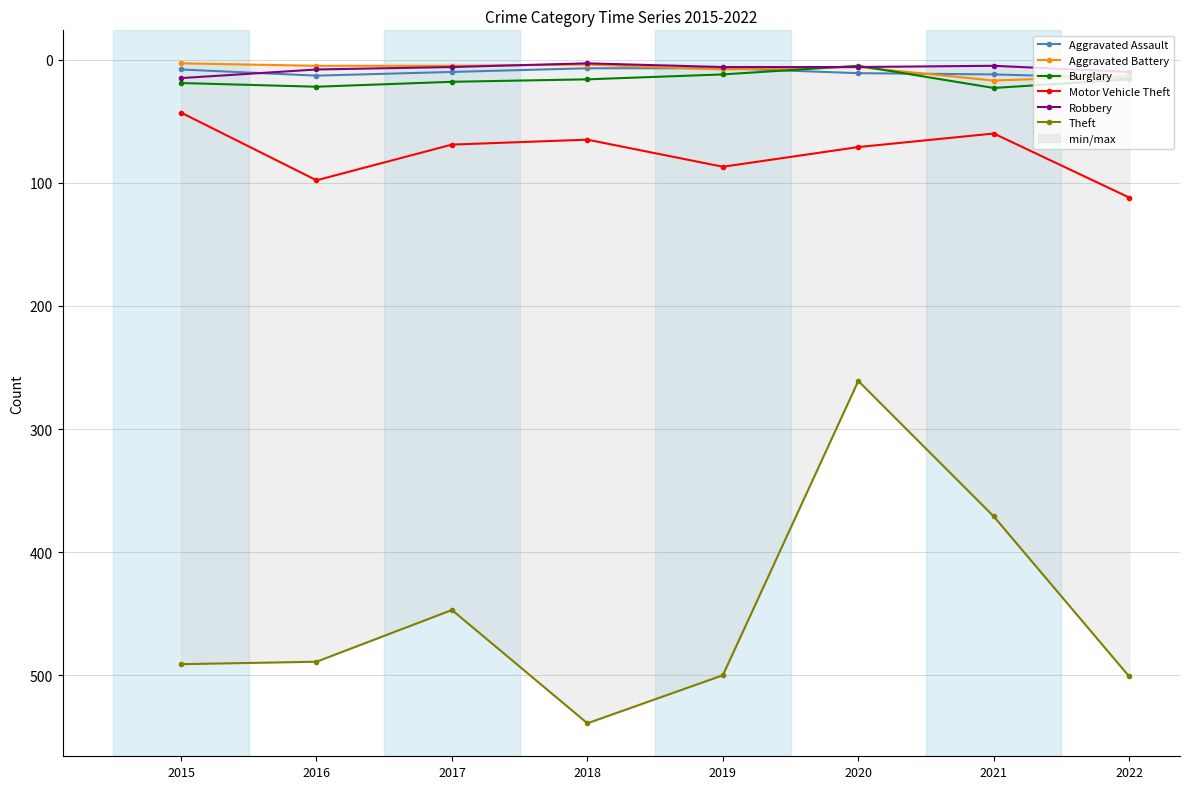

What is the spread (max minus min) of values at 2019?

494